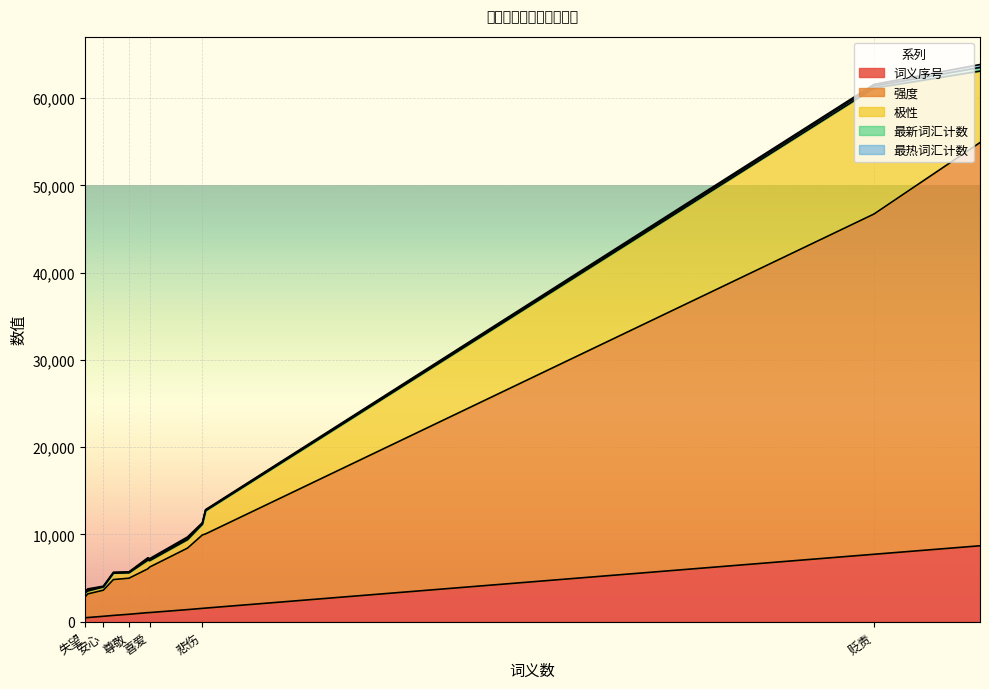

Reading right to left, list all the values displayed in this chart.

词义序号: 460	479	623	724	855	1042	1050	1389	1531	1563	7731	8705
强度: 2325	2702	2992	4110	4133	5021	5217	7050	8414	8500	38993	46205
极性: 524	336	370	732	617	993	734	969	1225	2650	14430	8193
最新词汇计数: 25	112	49	57	72	149	126	188	79	76	238	420
最热词汇计数: 32	129	38	43	41	125	107	120	101	57	187	331